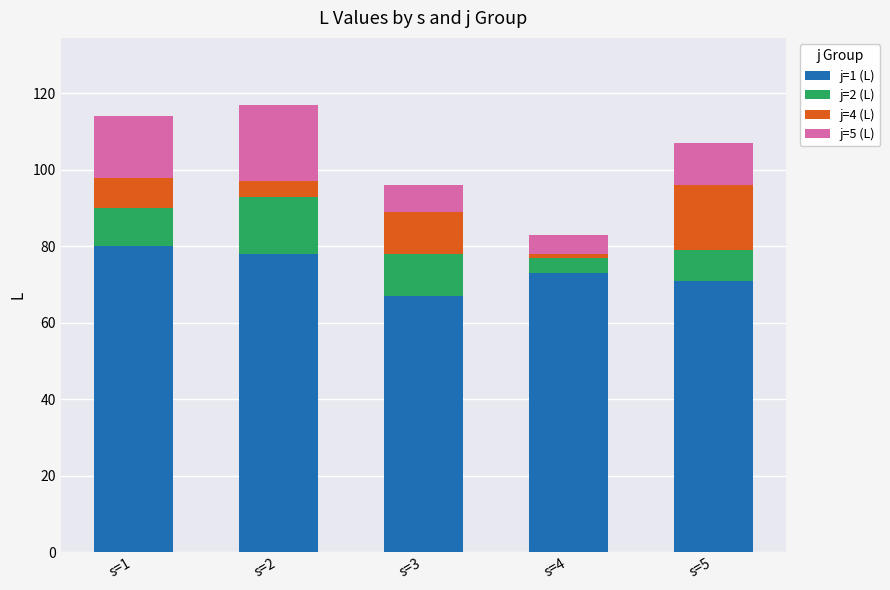

Is it true that j=1 (L) equals 117 at s=5?

False